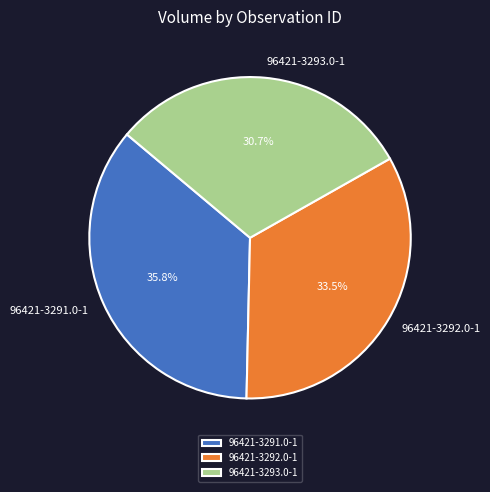

Is 96421-3291.0-1 the majority of the pie?

No